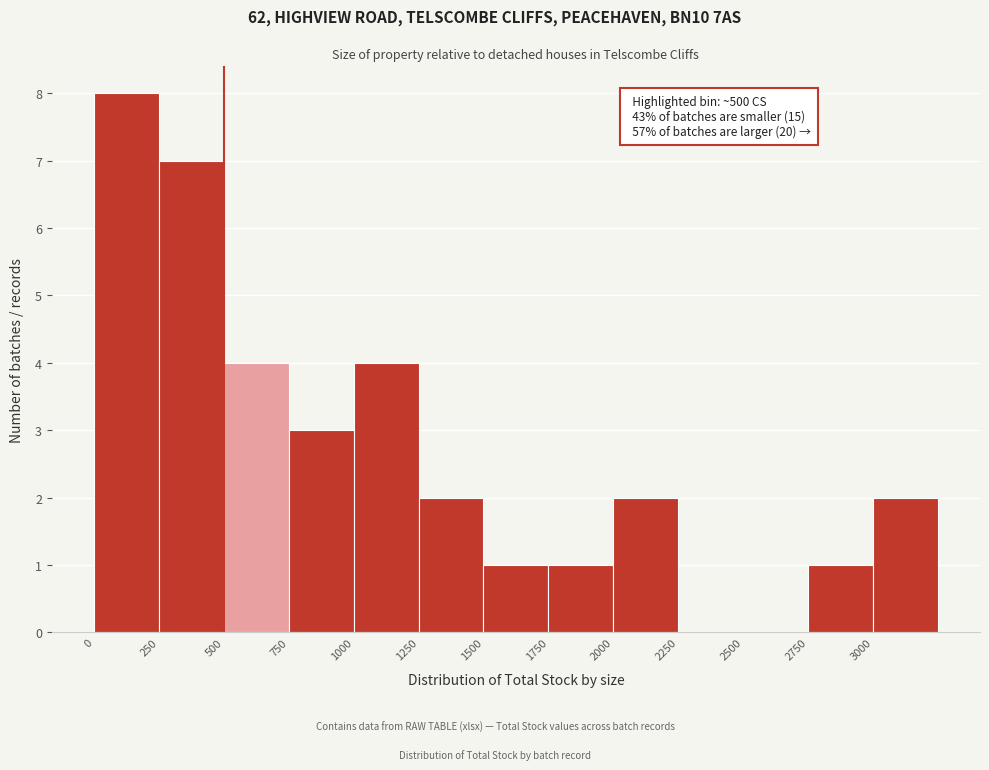

Over which range of the x-axis is the bar tallest?

0 to 250